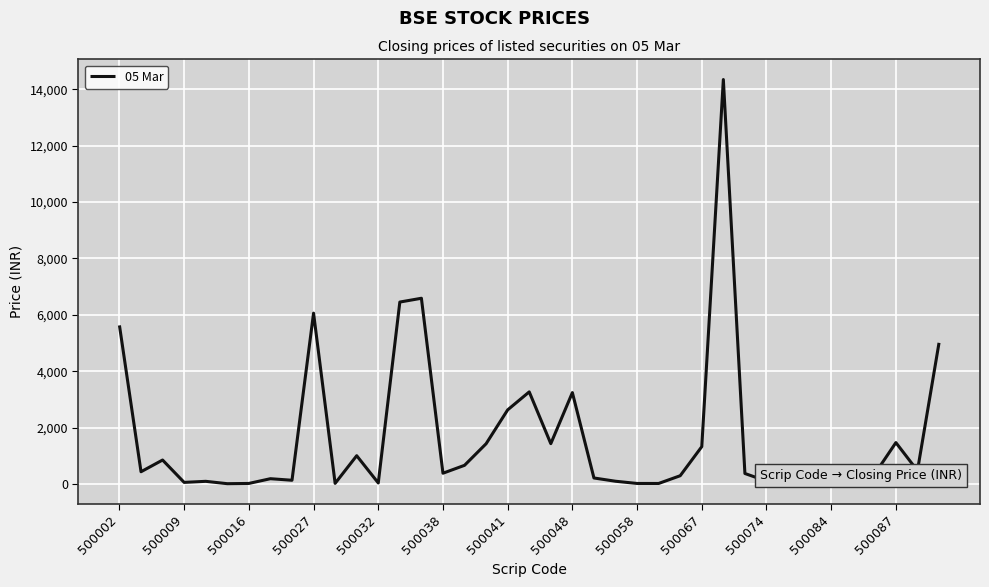

The value at 500027 is 1597.4. True or false?

False